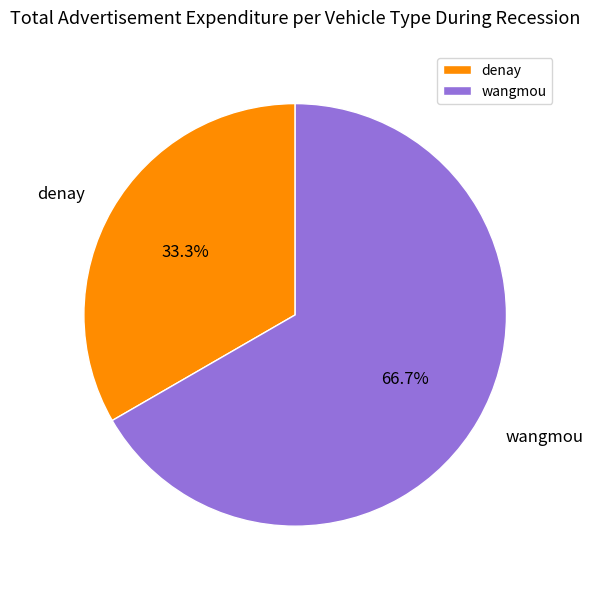

To the nearest percent, what is the combined percentage of denay and wangmou?

100%